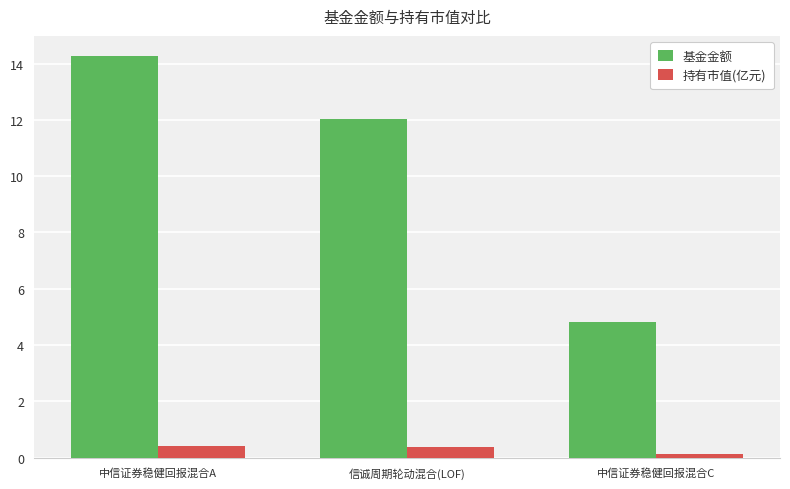

How many series are shown in this chart?

2